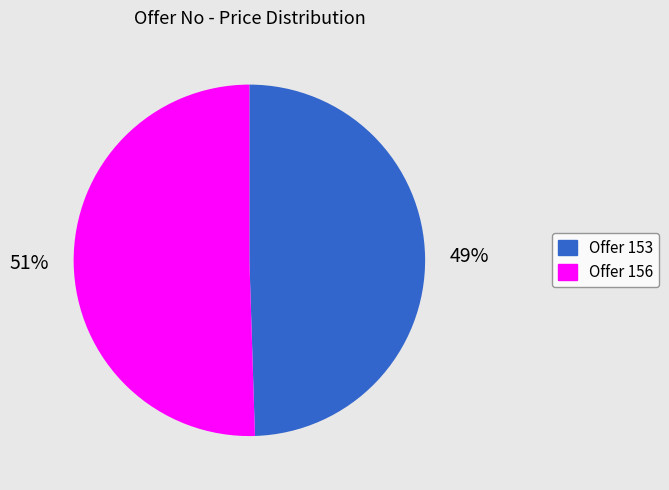

To the nearest percent, what is the average slice percentage?

50%